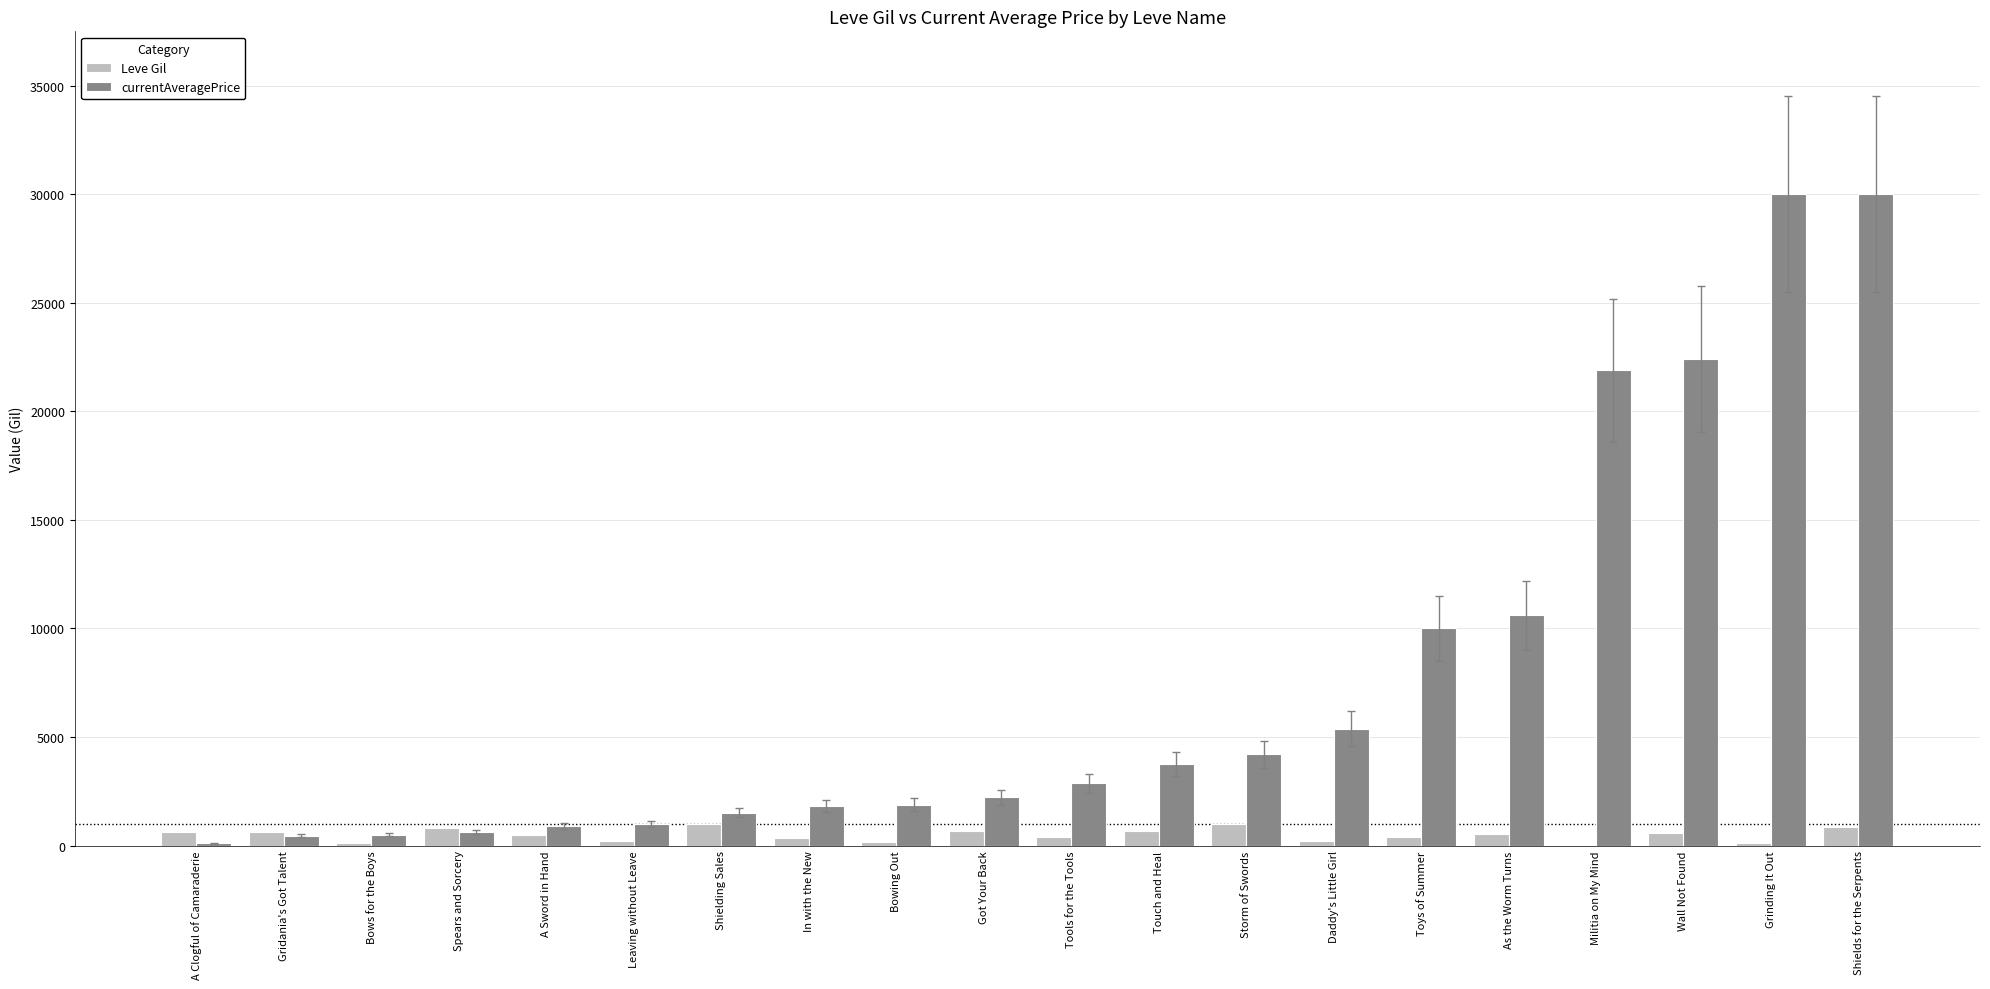

How many series are shown in this chart?

2